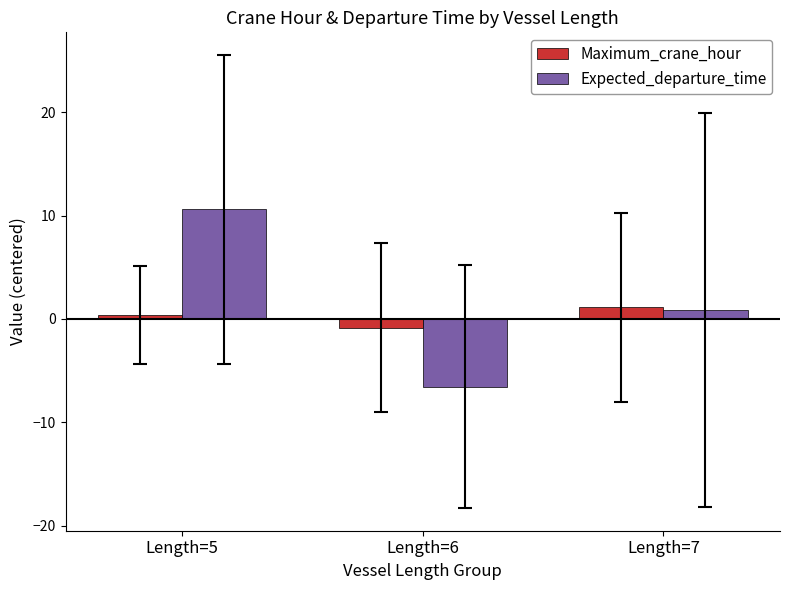

Reading right to left, transcribe all the data shown in this chart.

Maximum_crane_hour: 1.1	-0.8	0.4
Expected_departure_time: 0.9	-6.6	10.6